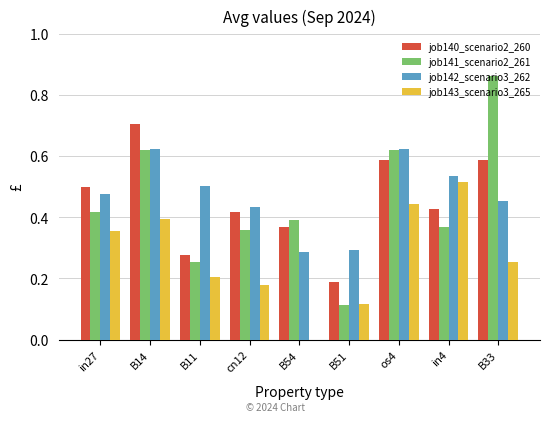

Between B51 and B33, which series saw the biggest shift?

job141_scenario2_261